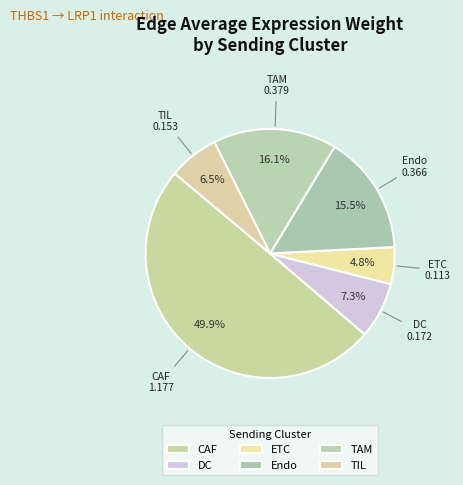

How many segments does this pie chart have?

6